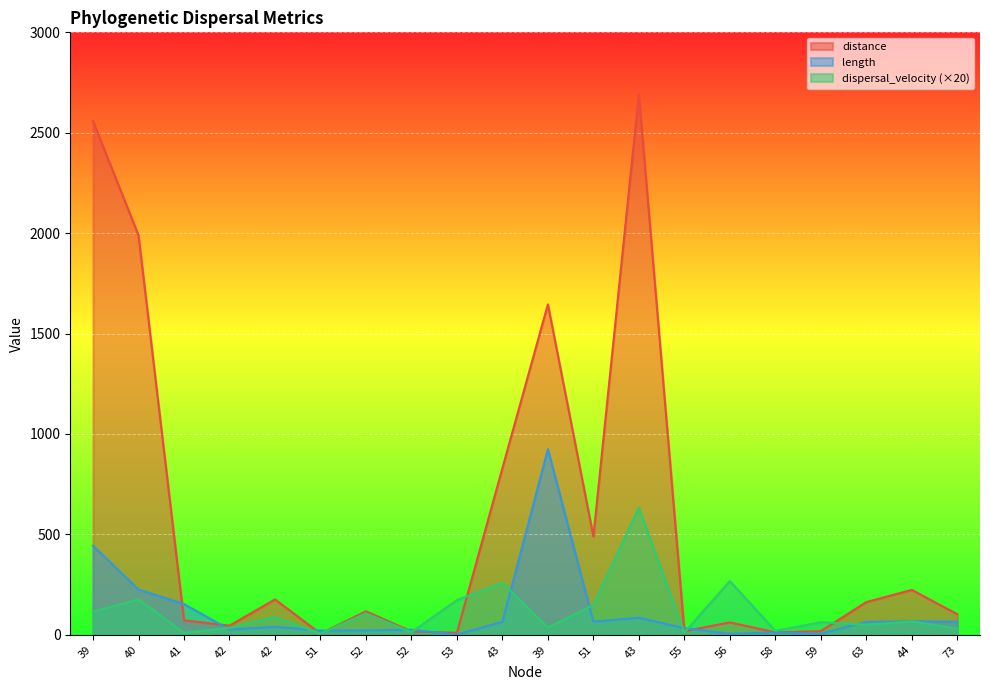

Which series has the widest spread of values?

distance